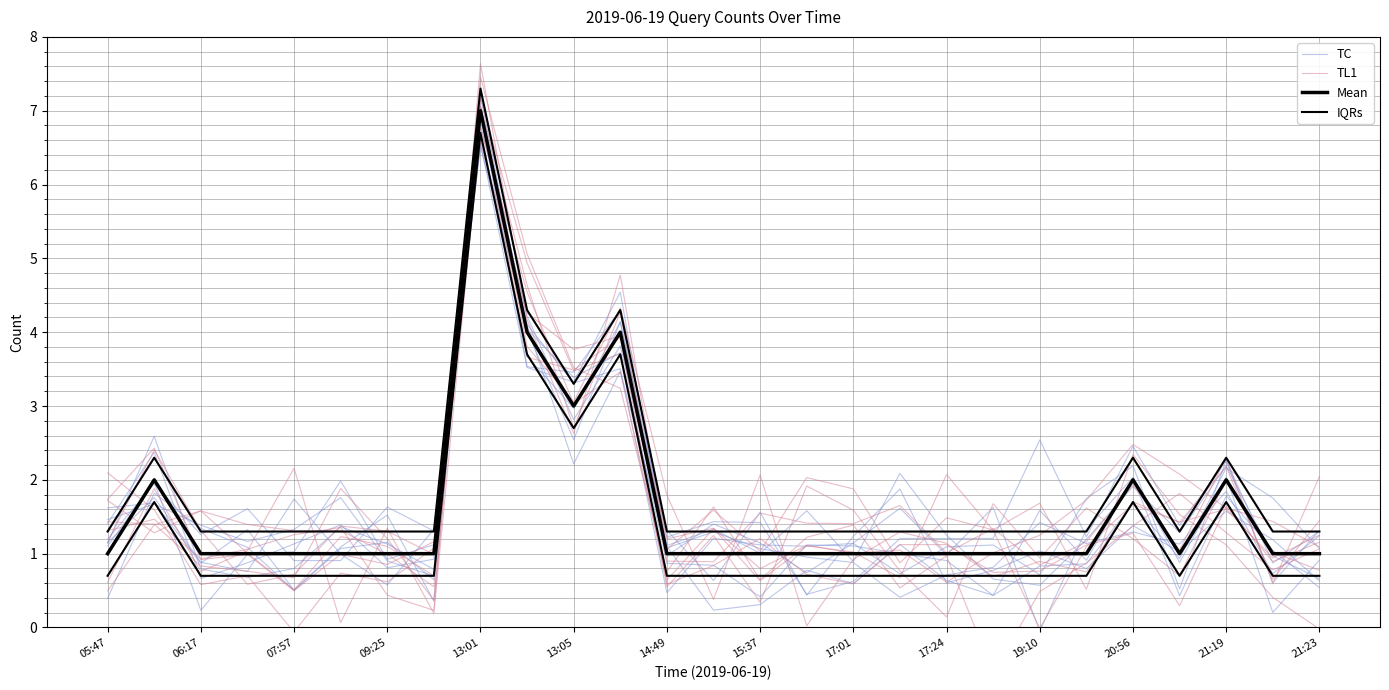

How many distinct data groups are displayed?

4